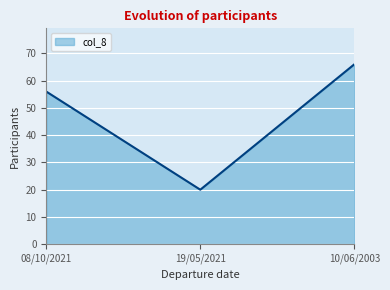

What is the average value?

47